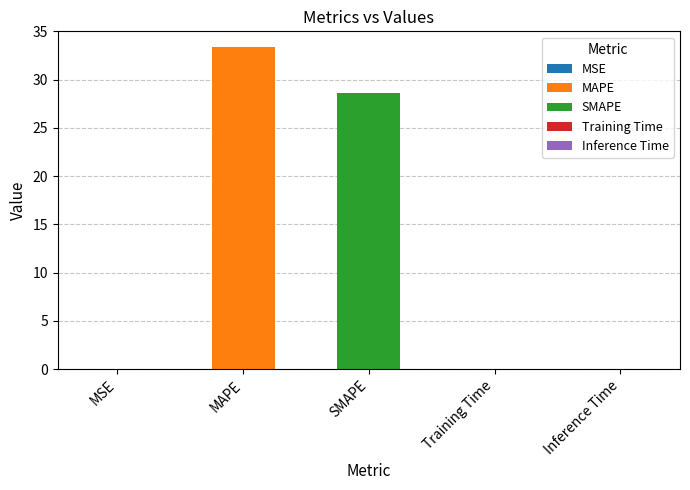

What is the value of the 2nd bar from the left?

33.3